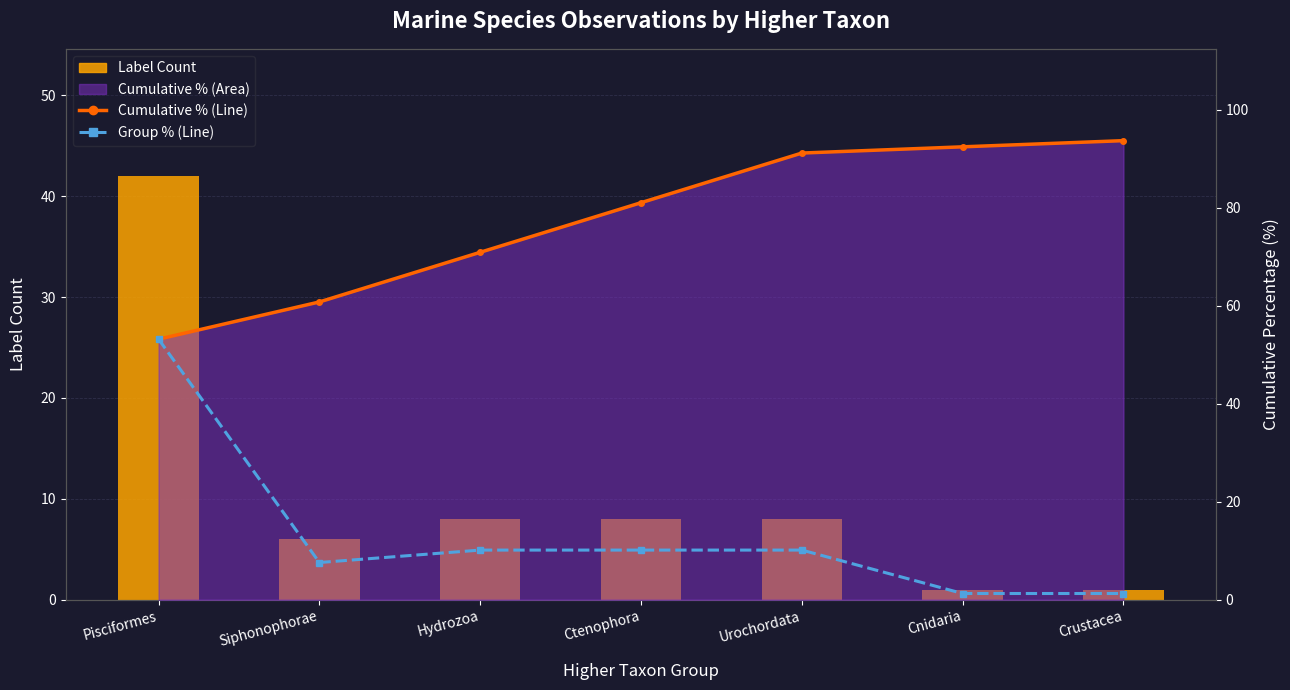

What is the average value of the Cumulative % (Line) series?

77.6